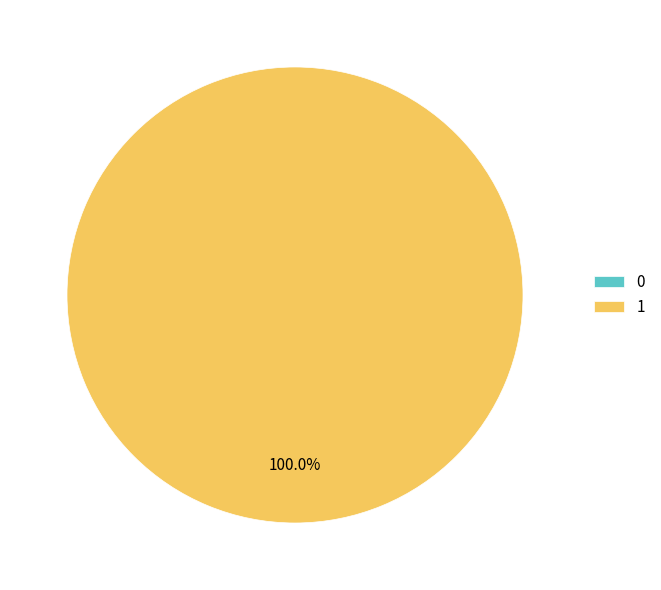

To the nearest percent, what is the difference between the largest and smallest slice percentages?

100%